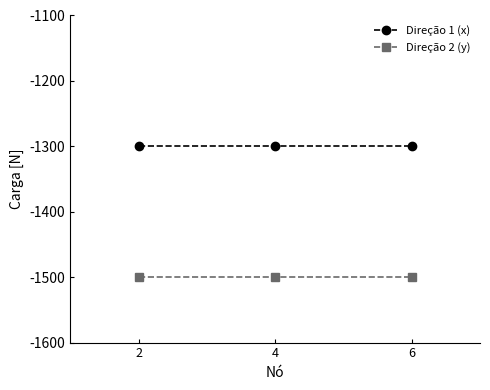

Rank the series by their average value, from lowest to highest.

Direção 2 (y), Direção 1 (x)